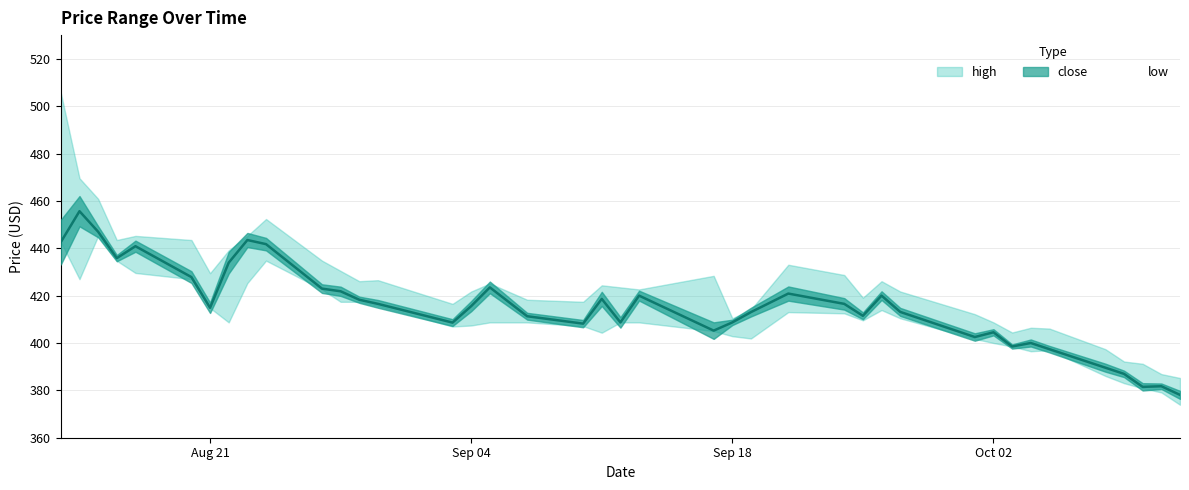

True or false: close has a value of 415.6 at 15.

True